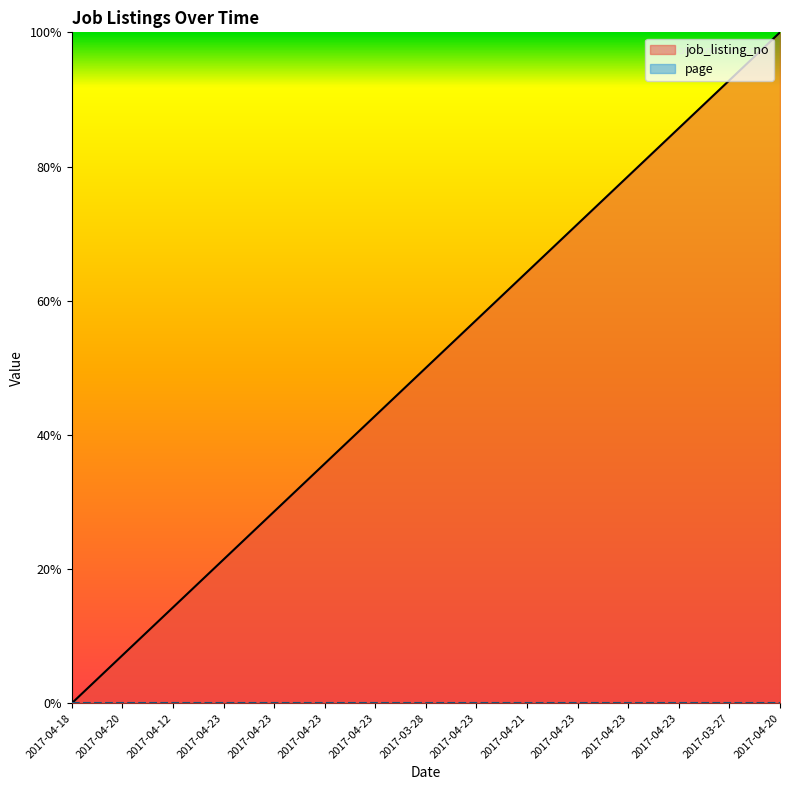

List the labels in order of value, smallest first.

2017-04-18, 2017-04-20, 2017-04-12, 2017-04-23, 2017-04-23, 2017-04-23, 2017-04-23, 2017-03-28, 2017-04-23, 2017-04-21, 2017-04-23, 2017-04-23, 2017-04-23, 2017-03-27, 2017-04-20